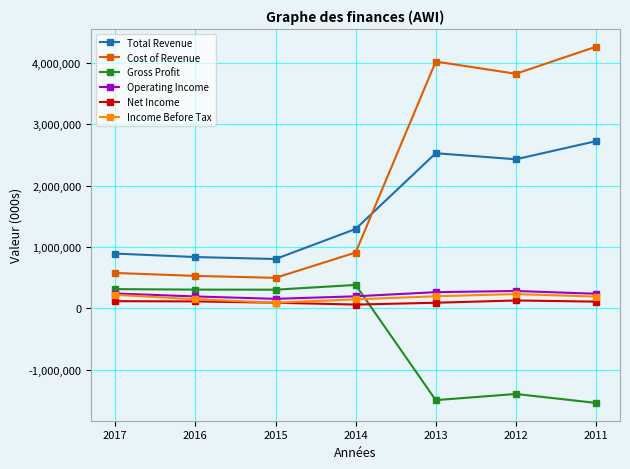

At which label does Operating Income first exceed 239800?

2017